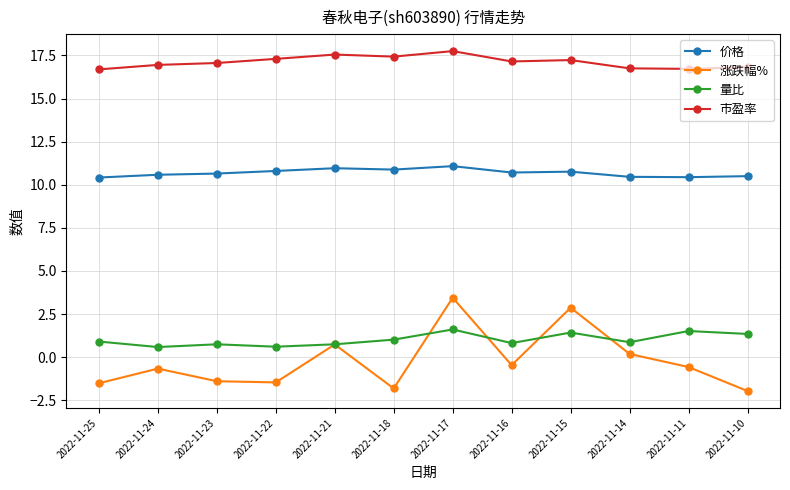

Count the number of categories in the chart.

12